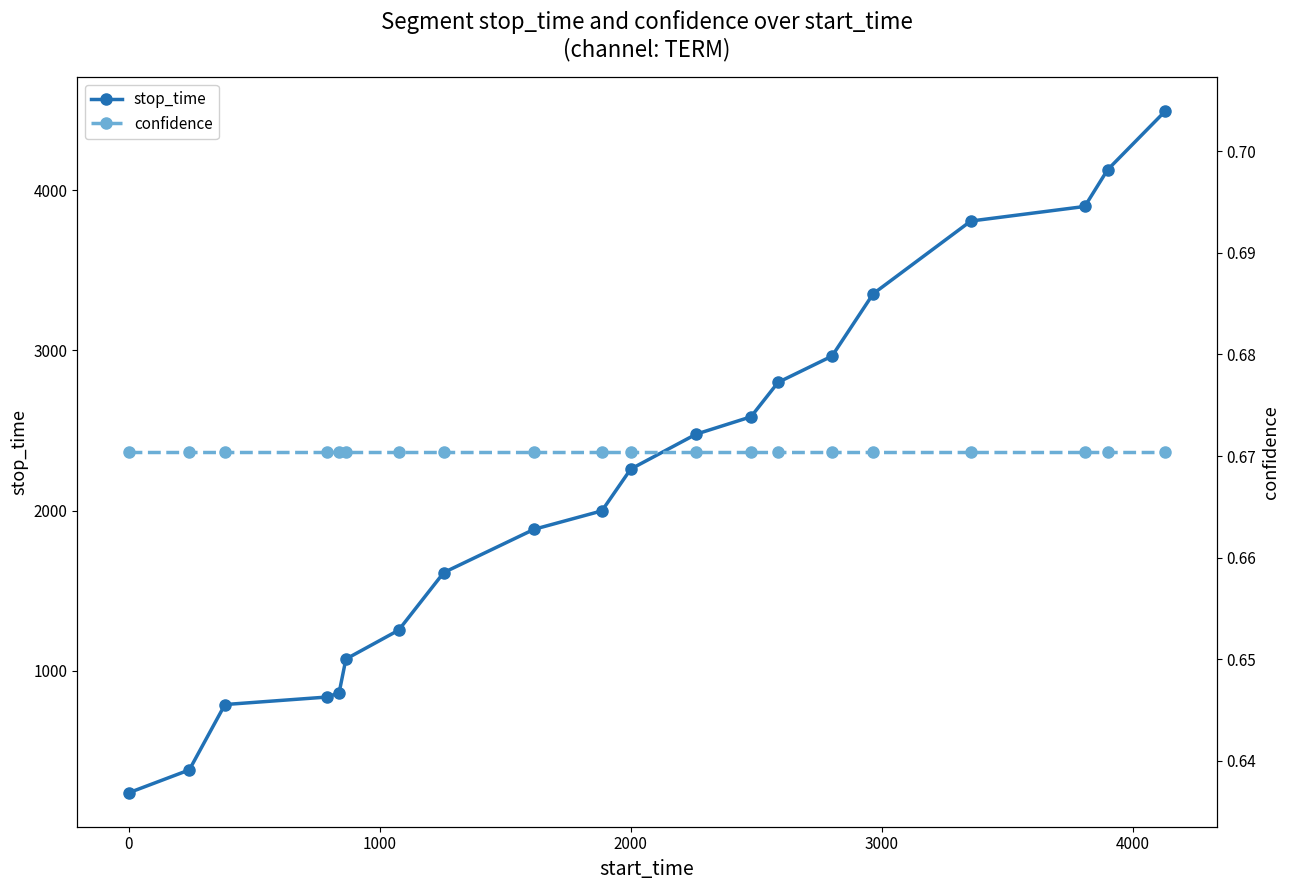

True or false: stop_time has more than 2 interior local peaks.

False